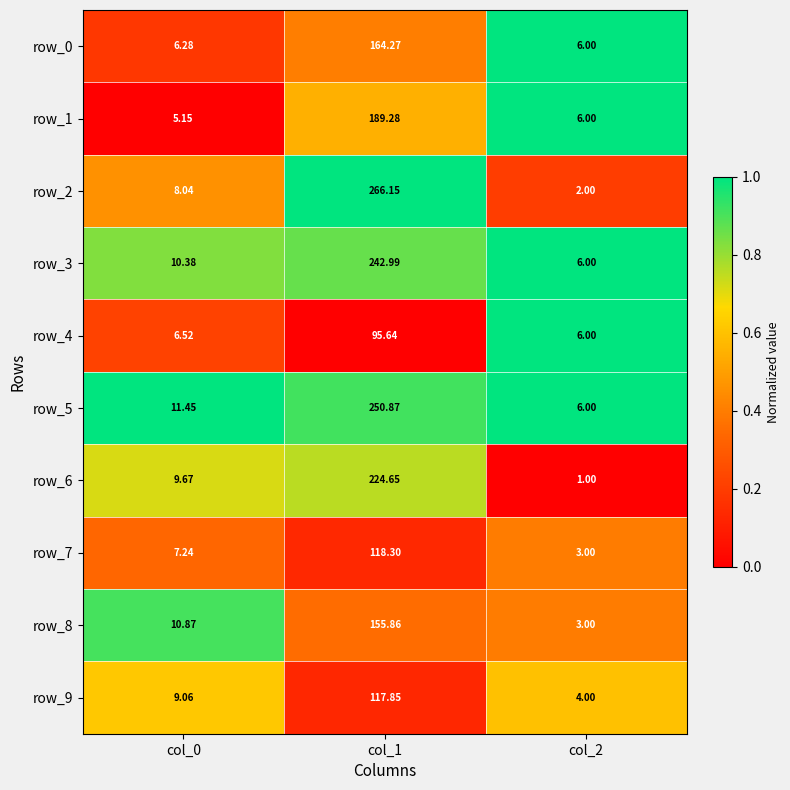

Rank the series at col_0 from highest to lowest value.

row_5, row_8, row_3, row_6, row_9, row_2, row_7, row_4, row_0, row_1